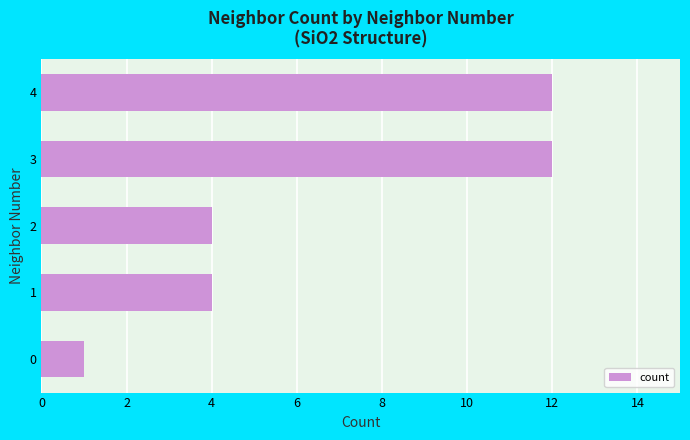

Is it true that the value at 3 is 18?

False